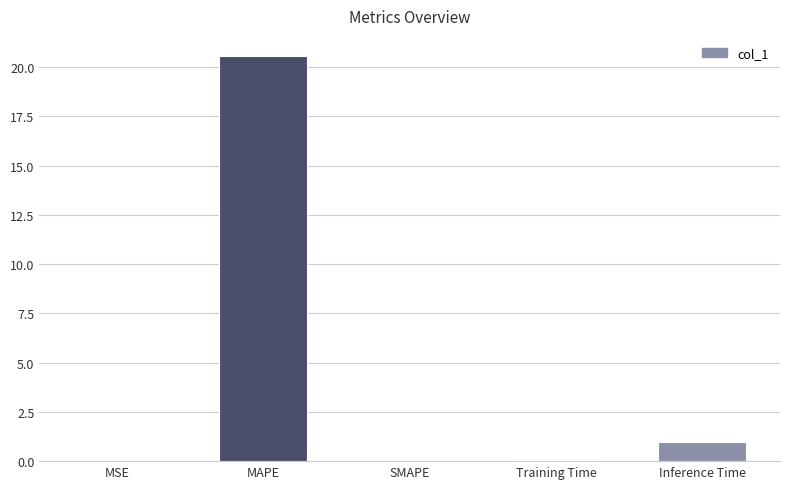

Does the chart contain stacked bars?

No